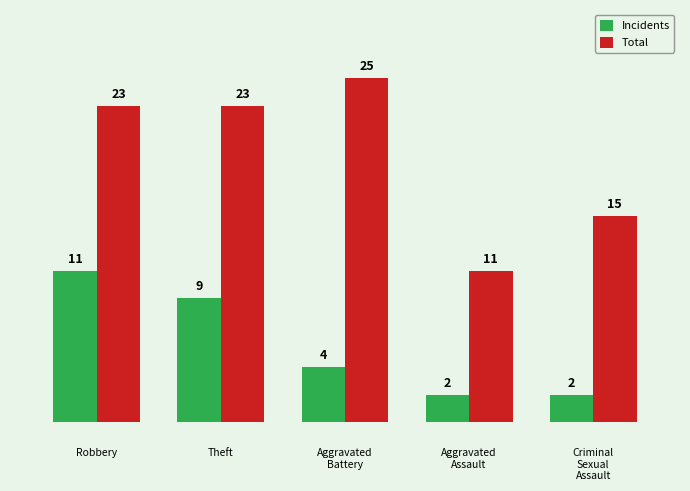

The Total series shows 6 at Criminal
Sexual
Assault. True or false?

False